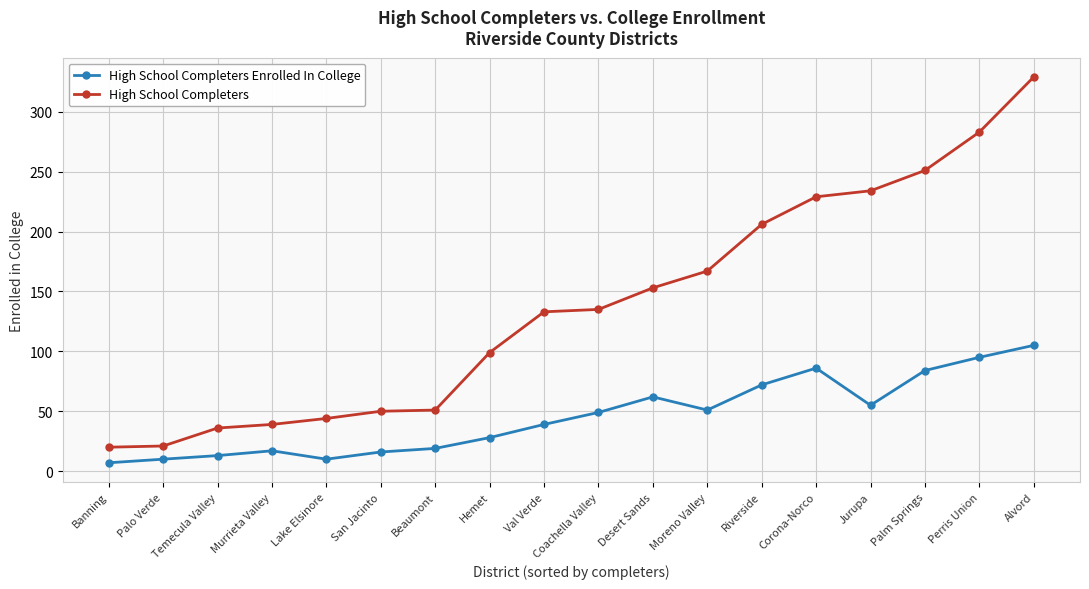

True or false: High School Completers and High School Completers Enrolled In College intersect in this chart.

False